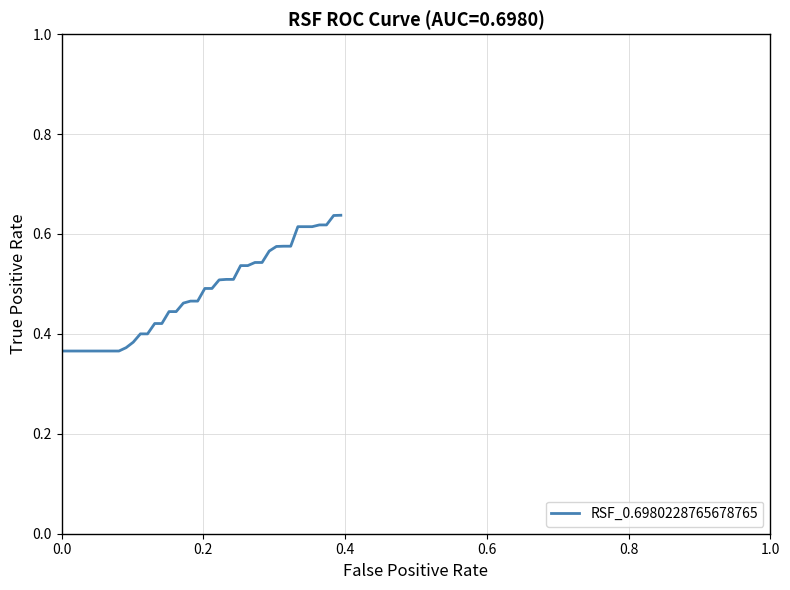

What is the difference between the maximum and minimum values?

0.3